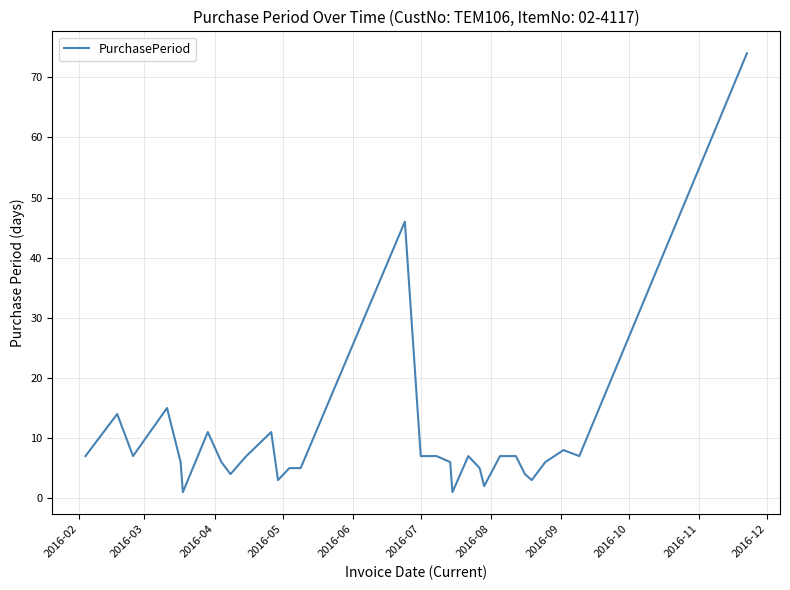

What is the greatest value displayed?

74